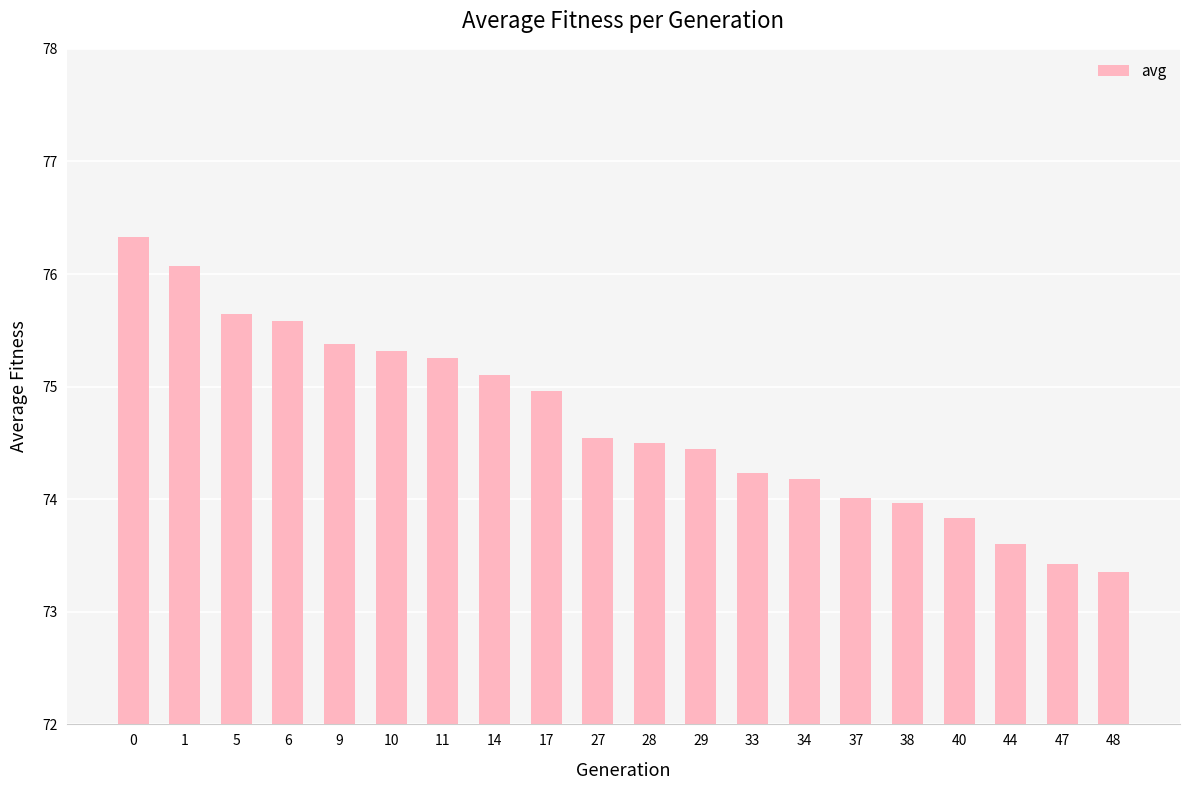

What is the value of the 9th bar from the left?

75.0